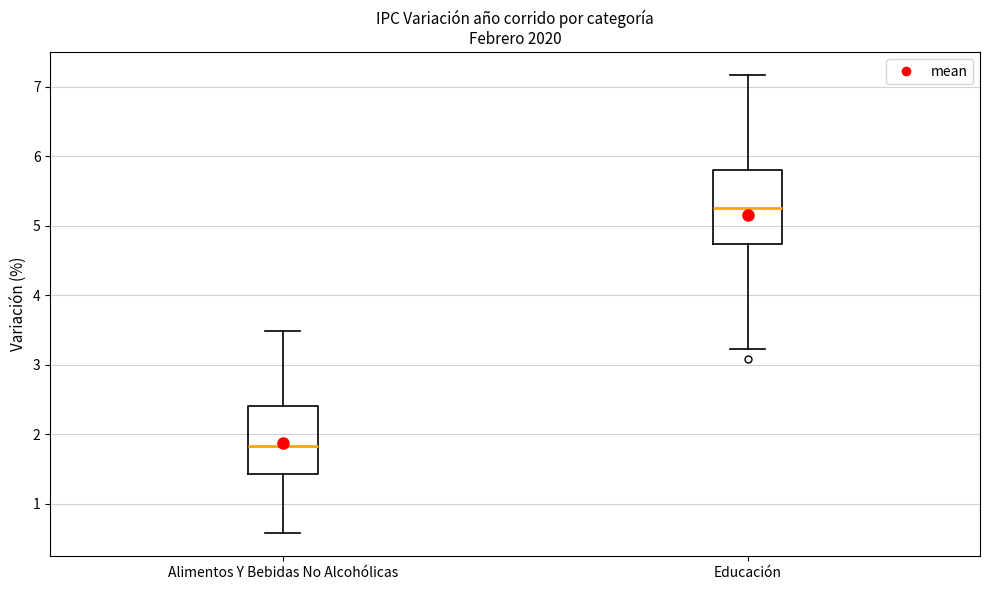

Comparing the boxes themselves (not the whiskers), which one is the tallest?

Educación